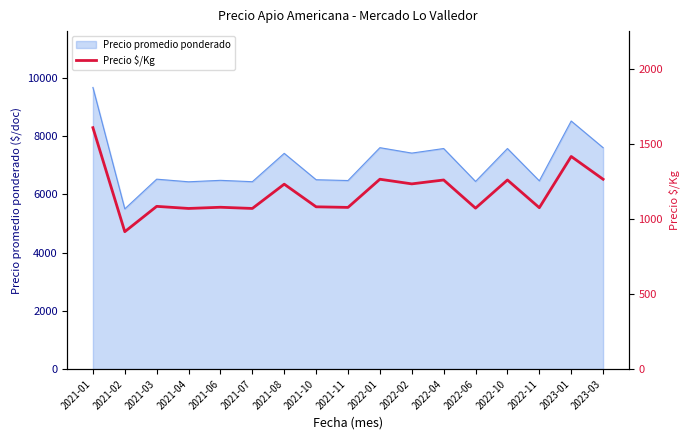

Which label corresponds to the largest value in the chart?

2021-01